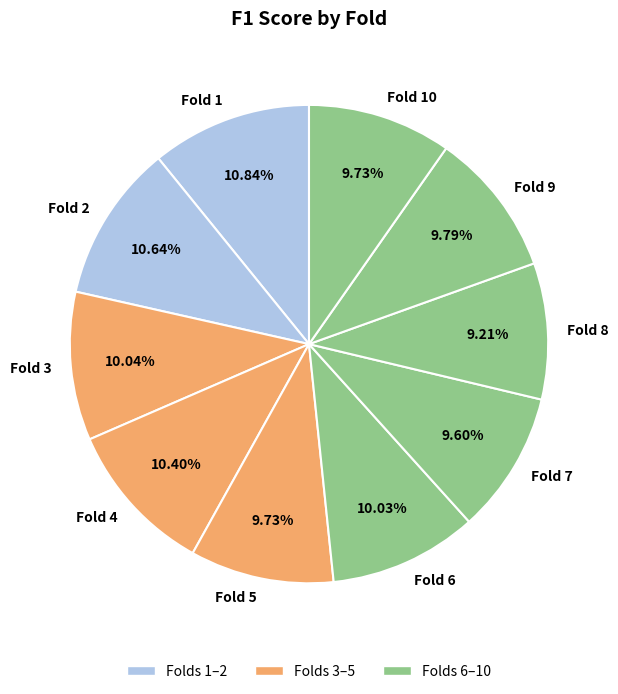

Is there any slice that represents more than half of the pie?

No